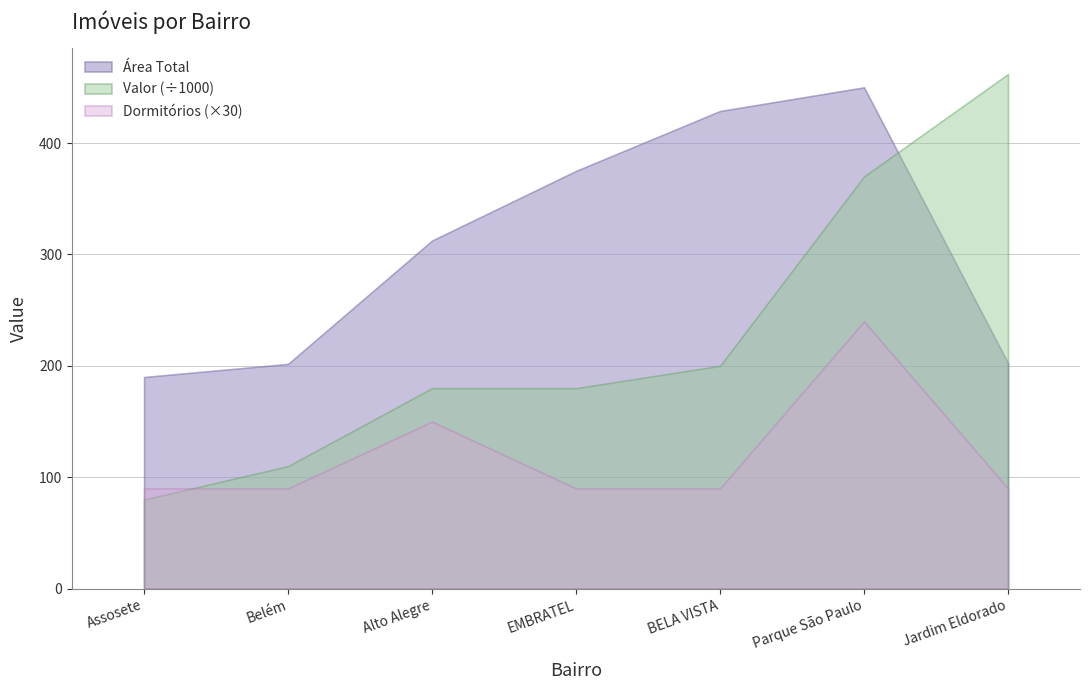

What position from the left is BELA VISTA?

5